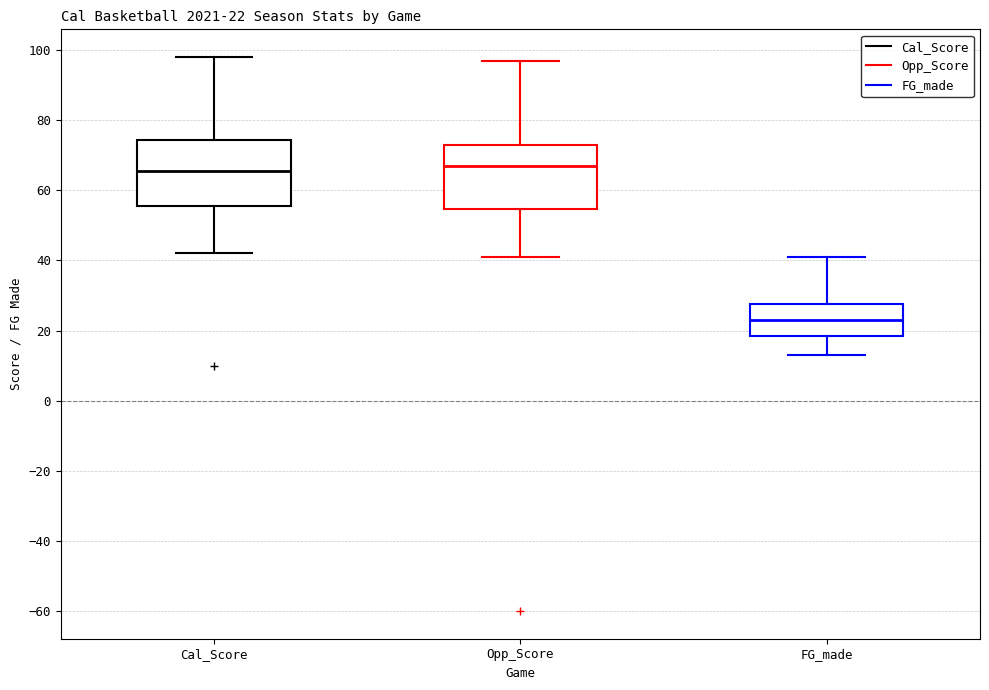

Which box has the lowest median line?

FG_made